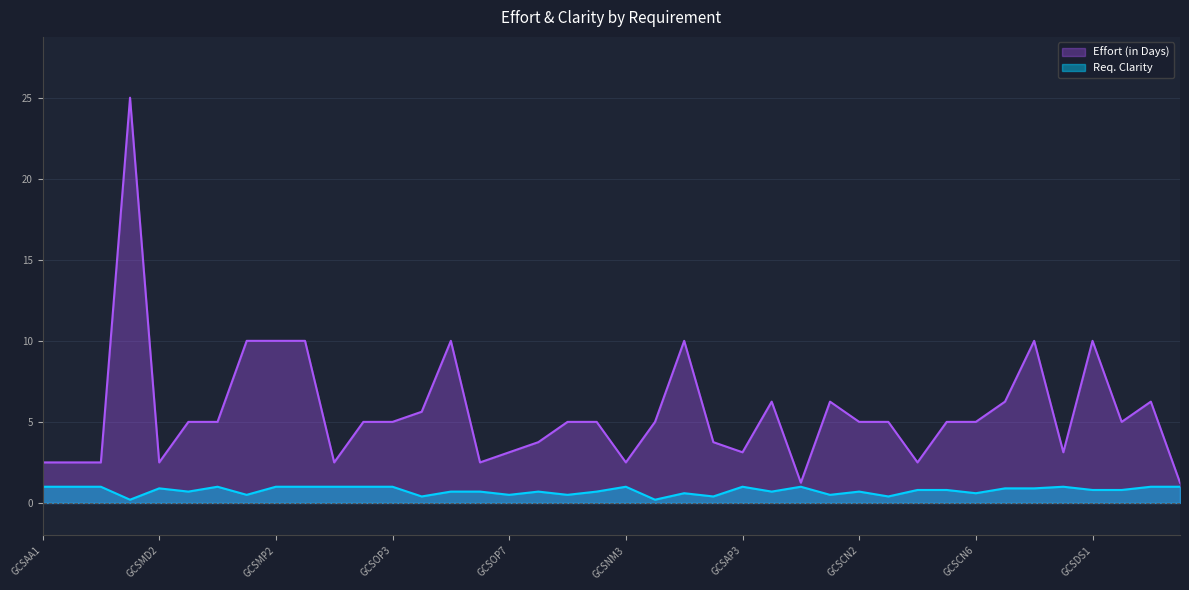

Where is Effort (in Days) nearest to the value 13?

GCSMP1